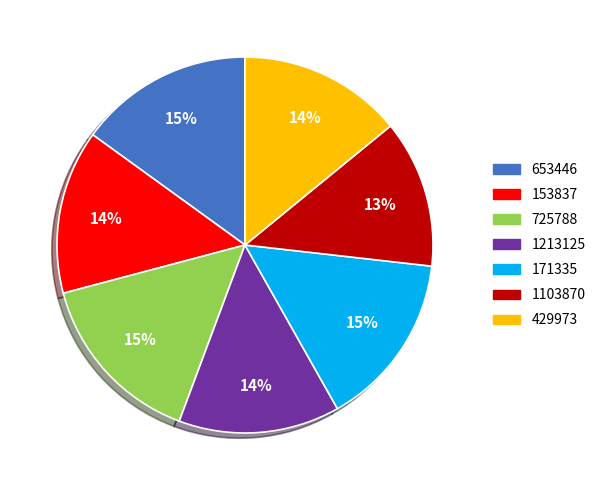

Which slice is the smallest?

1103870